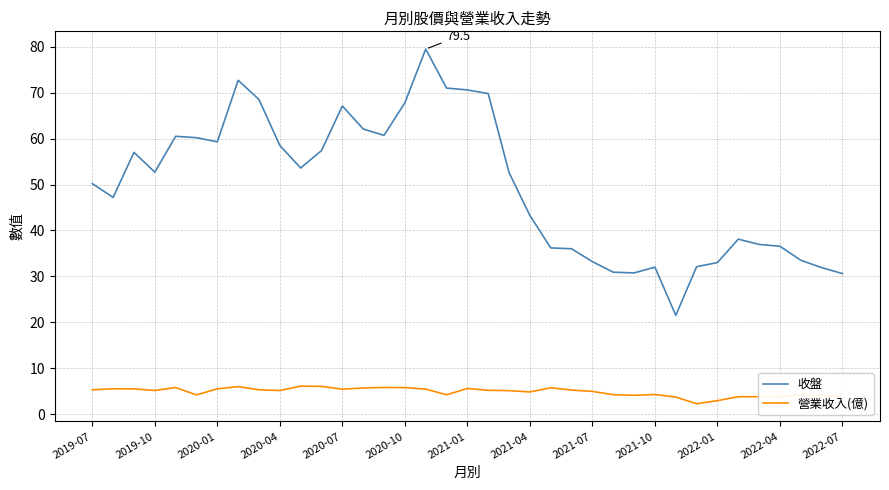

Which series has the widest spread of values?

收盤